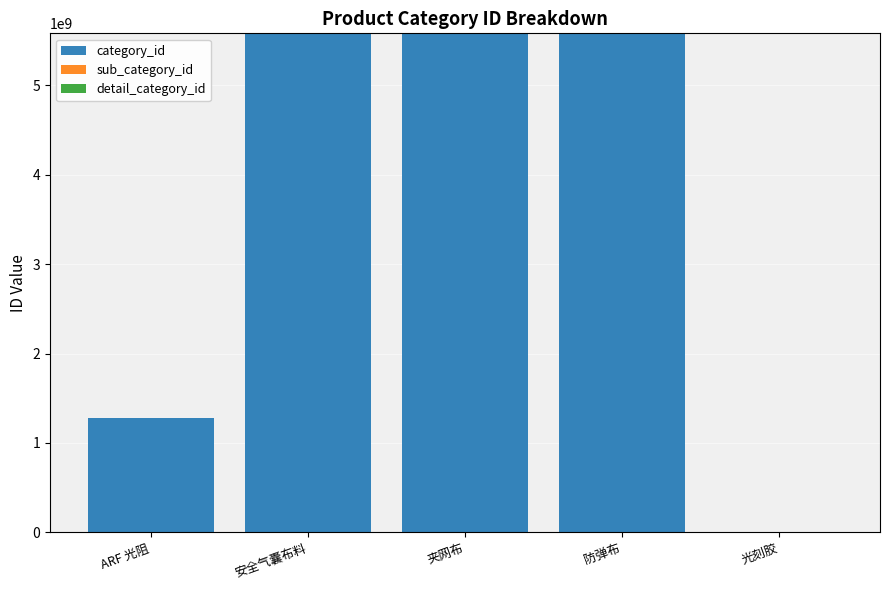

Where is the data nearest to the value 2790695788?

ARF 光阻